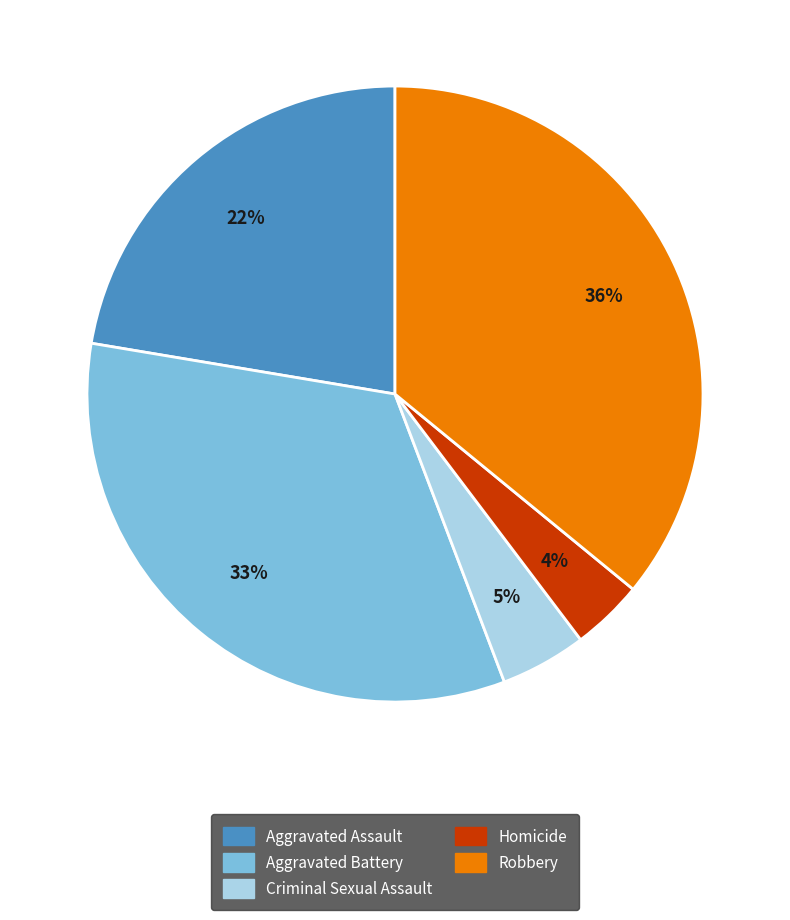

Between Robbery and Aggravated Battery, which is larger?

Robbery